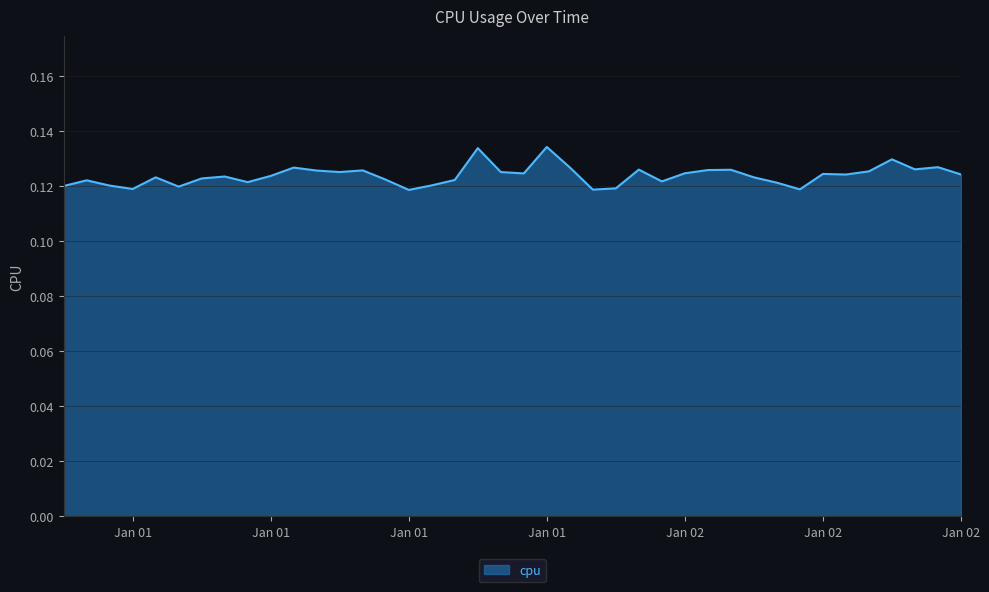

How many lines are shown in the chart?

1